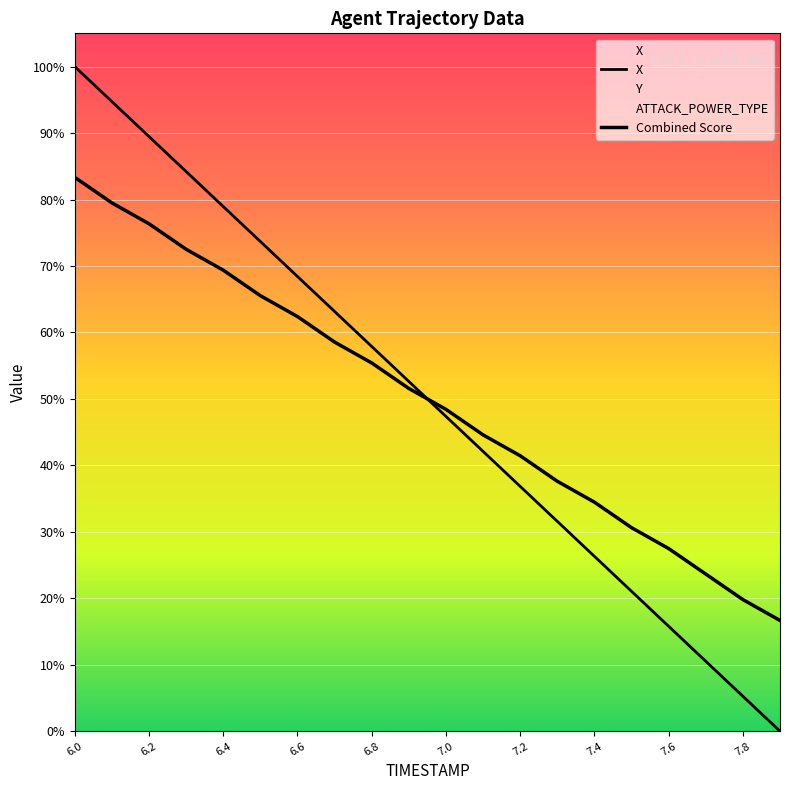

Which series has the largest total across all categories?

X